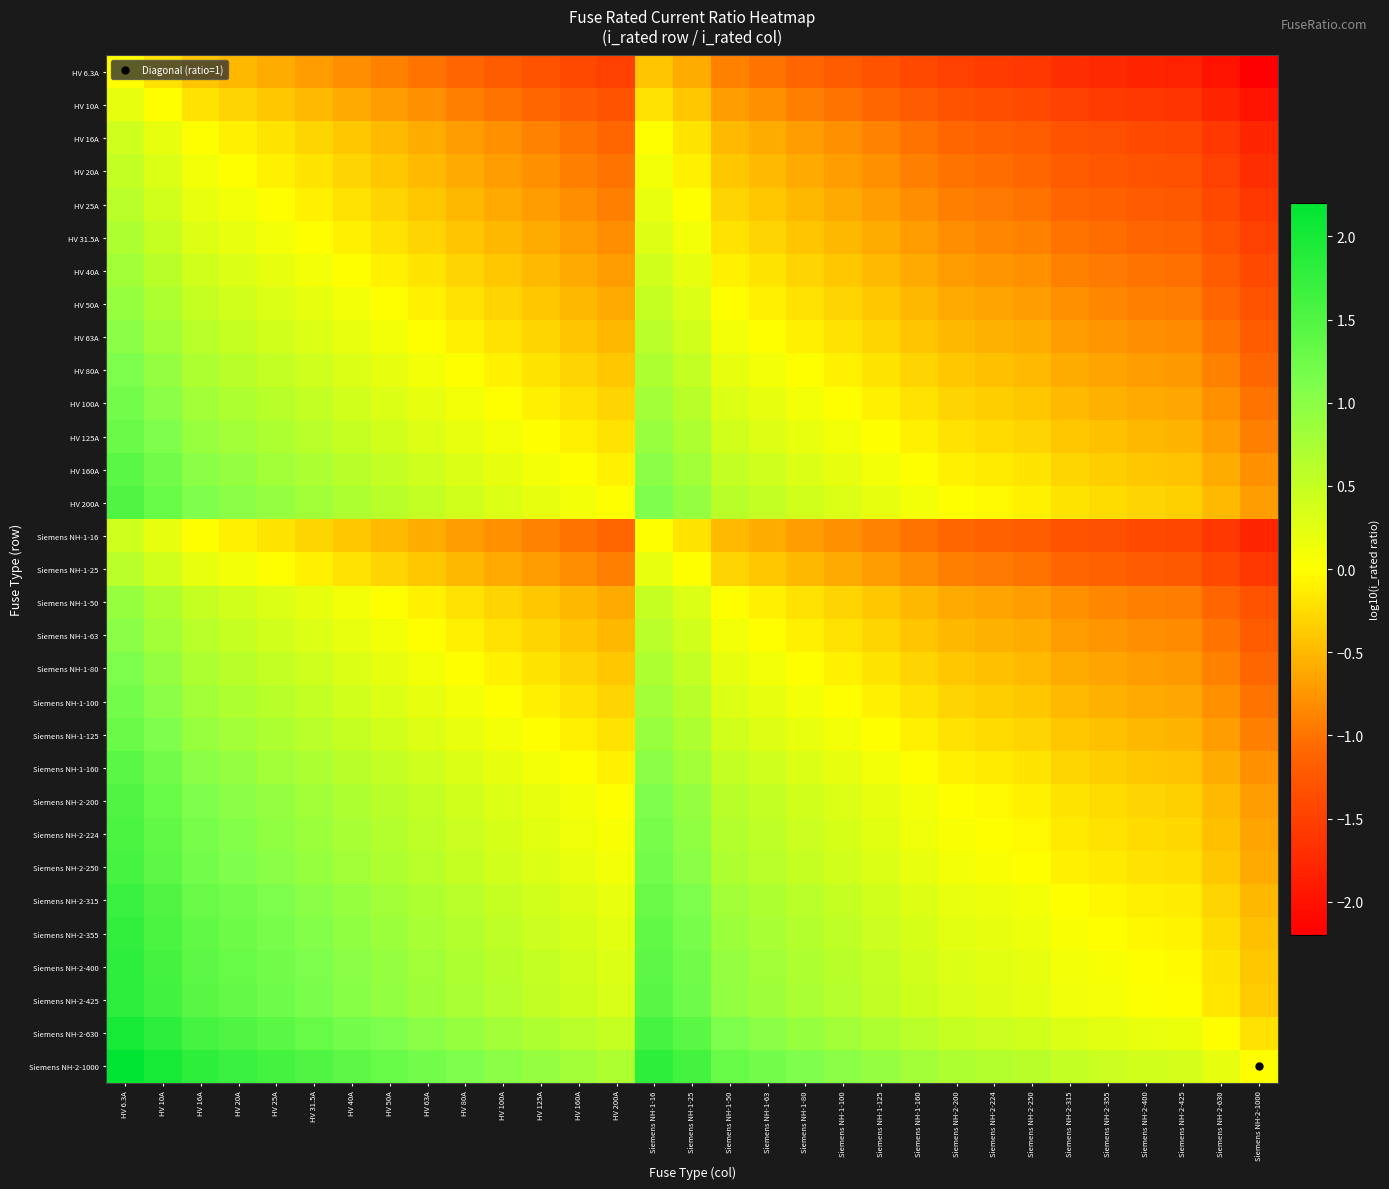

What is the spread (max minus min) of values at Siemens NH-2-200?

2.2